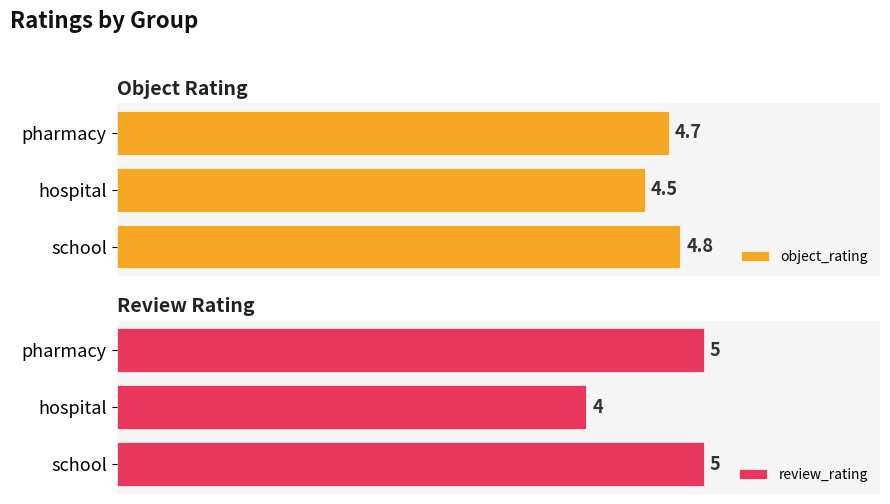

Where is object_rating nearest to the value 4?

hospital